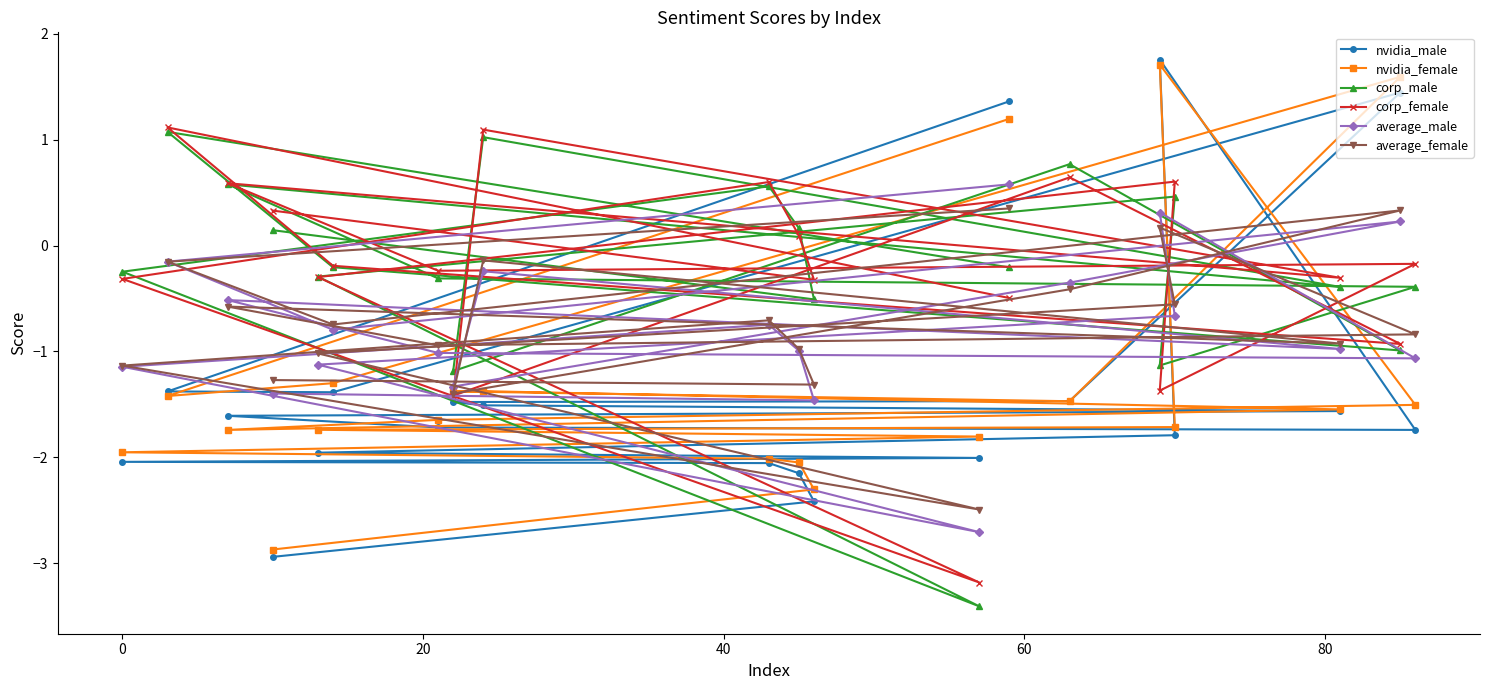

What is the value of the corp_male point at the 14th from the left?

-0.2